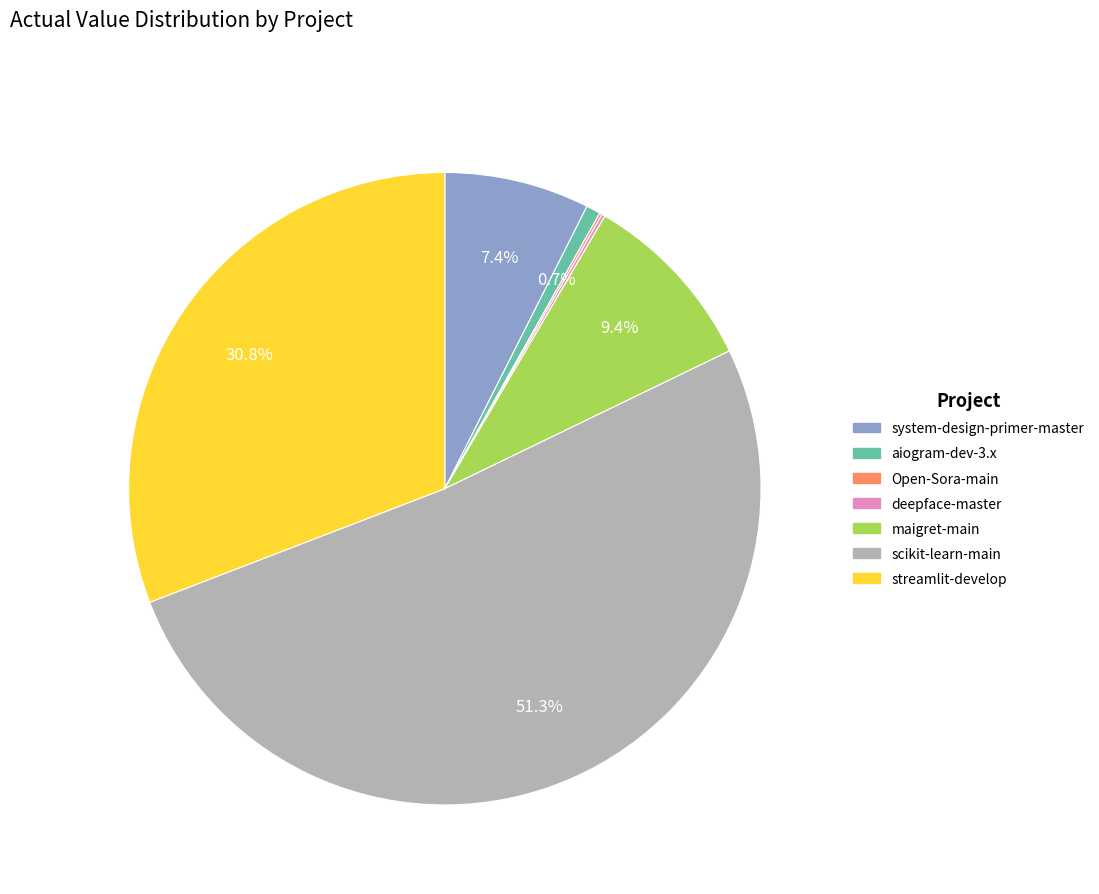

Is it true that aiogram-dev-3.x is 10% of the pie?

False